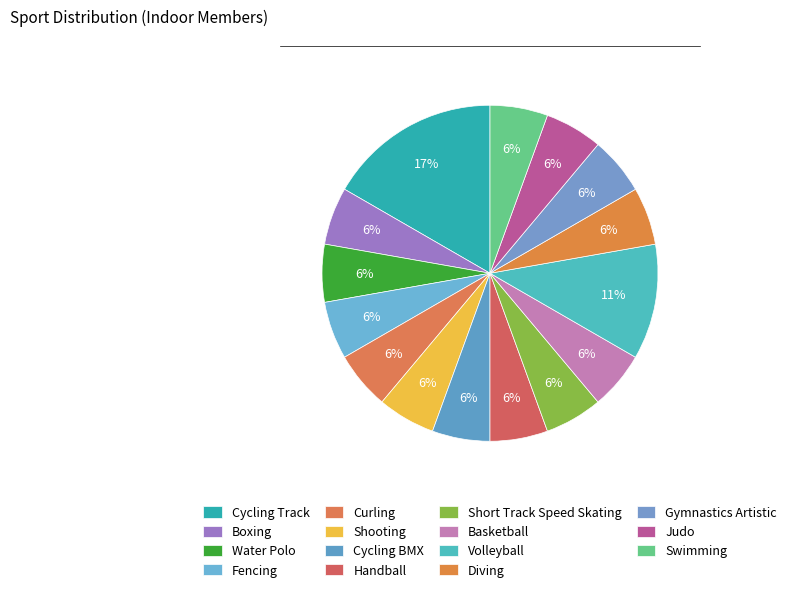

What portion of the pie excludes Cycling Track?

83.3%